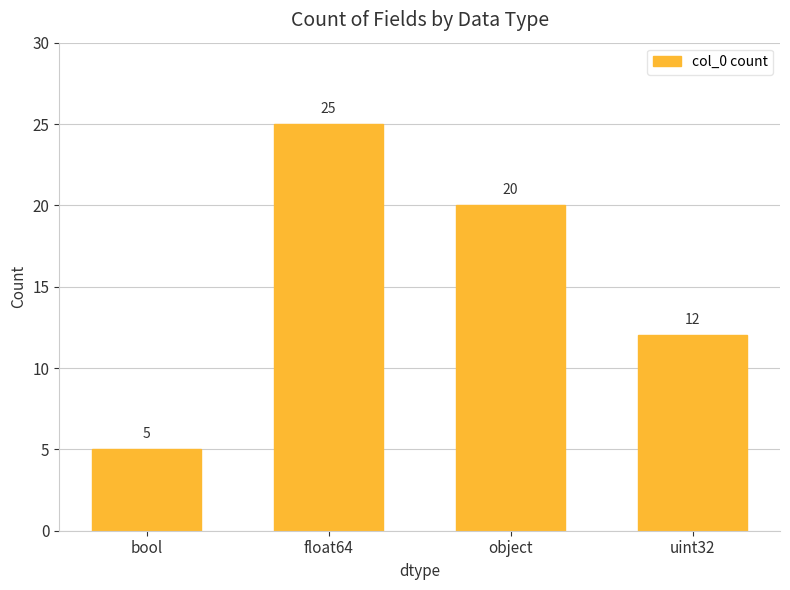

At which label is the value closest to 15?

uint32